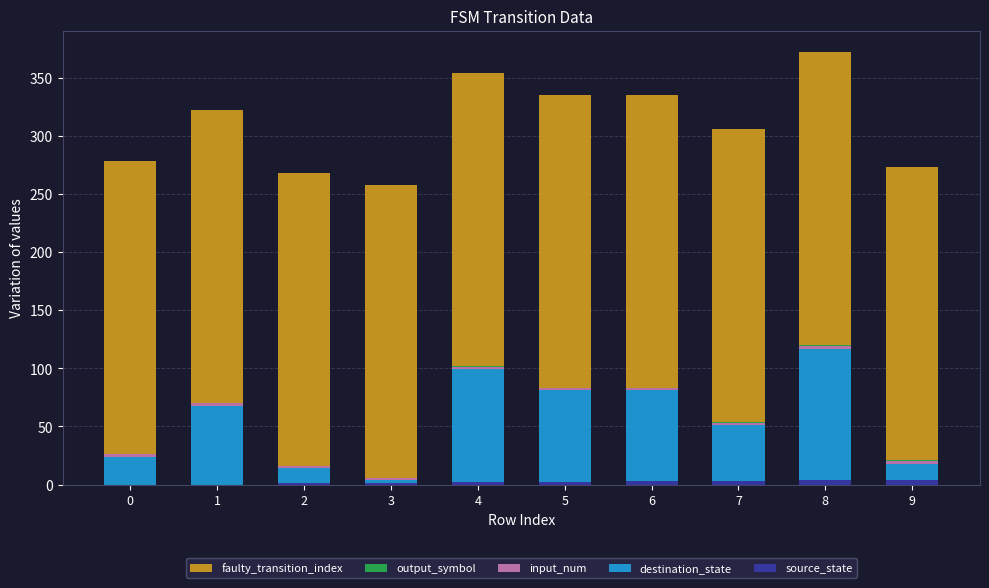

Does the chart contain stacked bars?

Yes